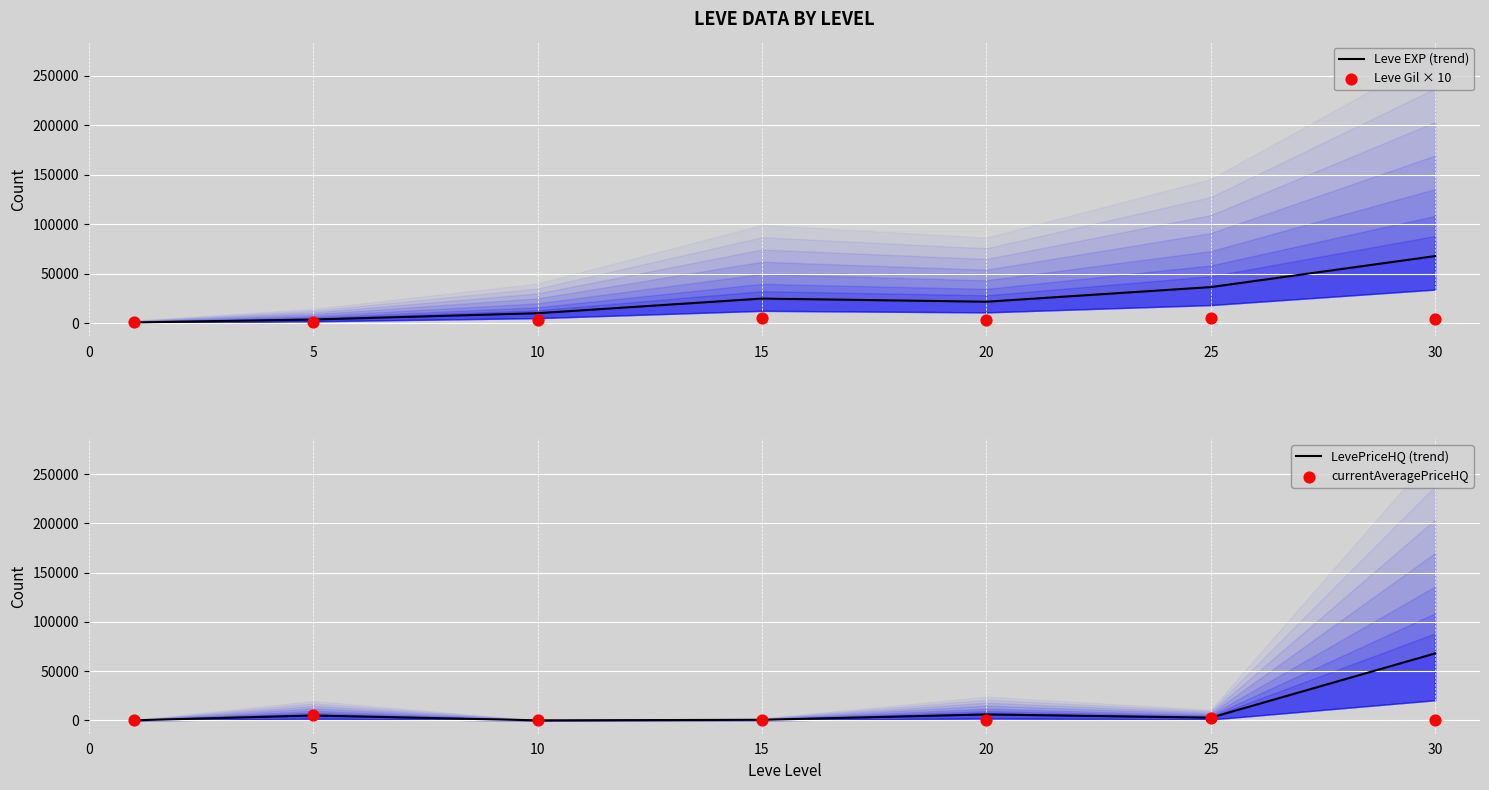

Which series reaches the minimum Y coordinate?

LevePriceHQ (trend)